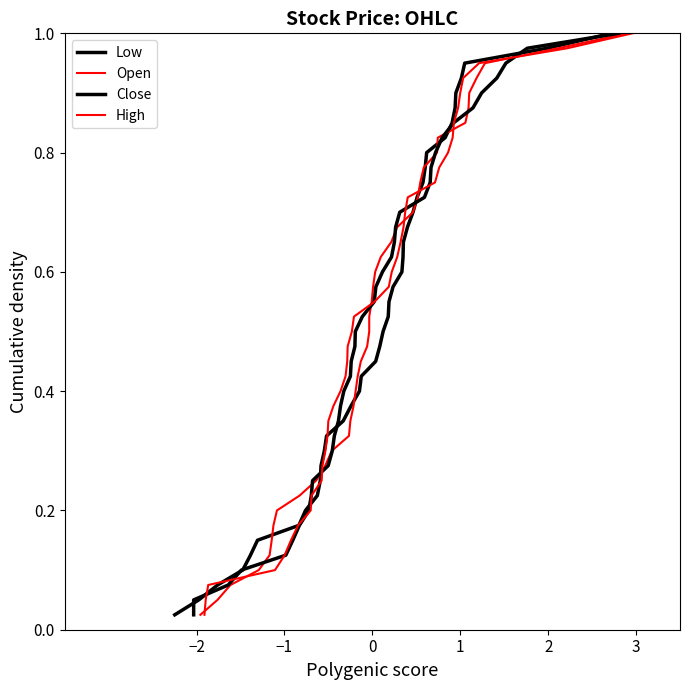

True or false: Open and High cross at least once.

False